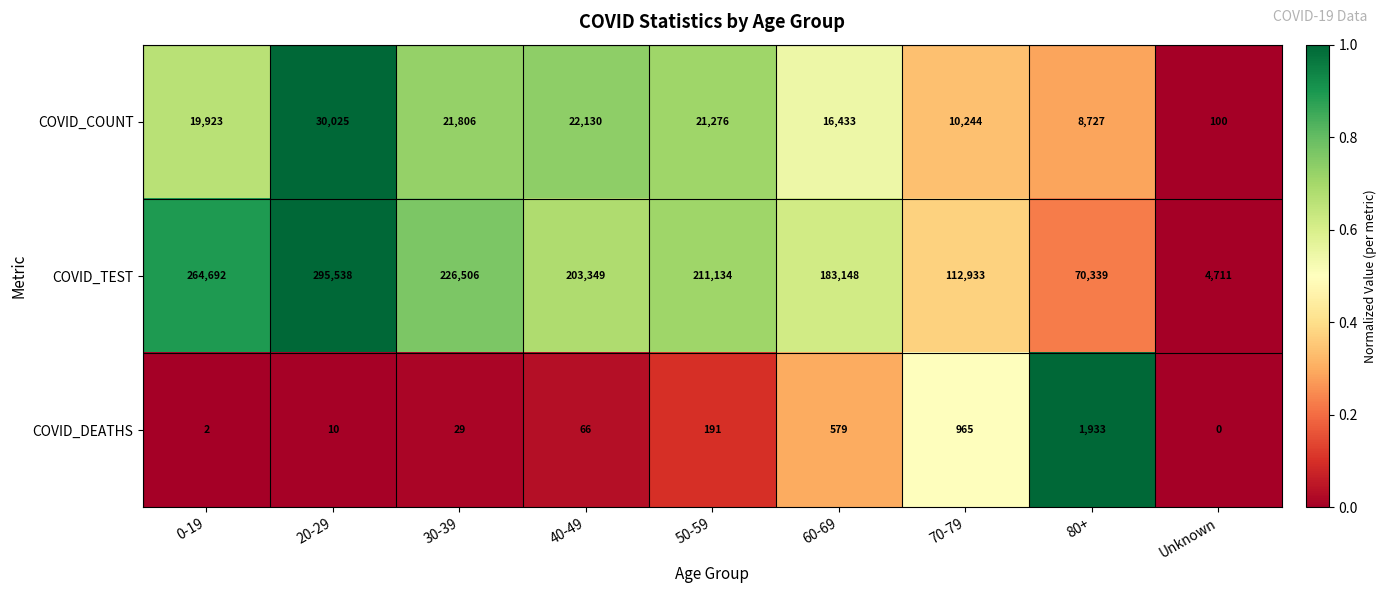

Between 60-69 and 70-79, which series saw the biggest shift?

COVID_TEST